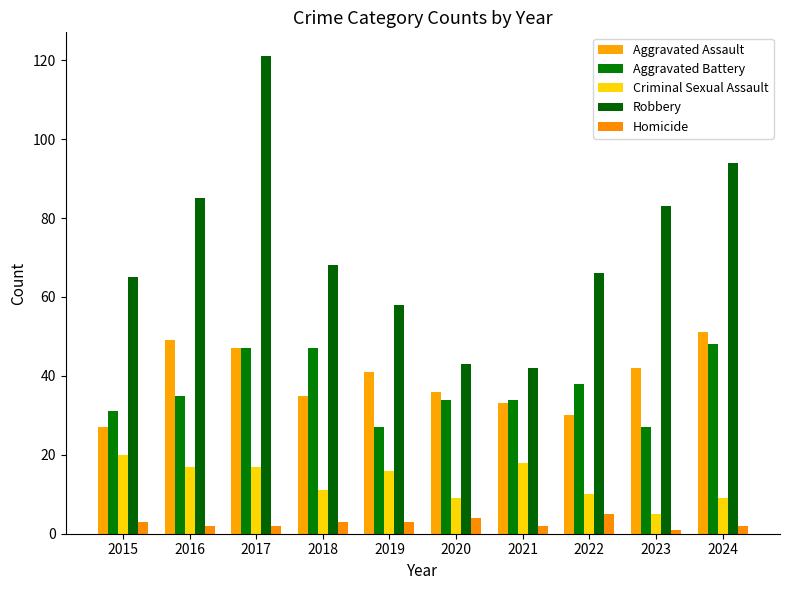

How many data points does each series have?

10